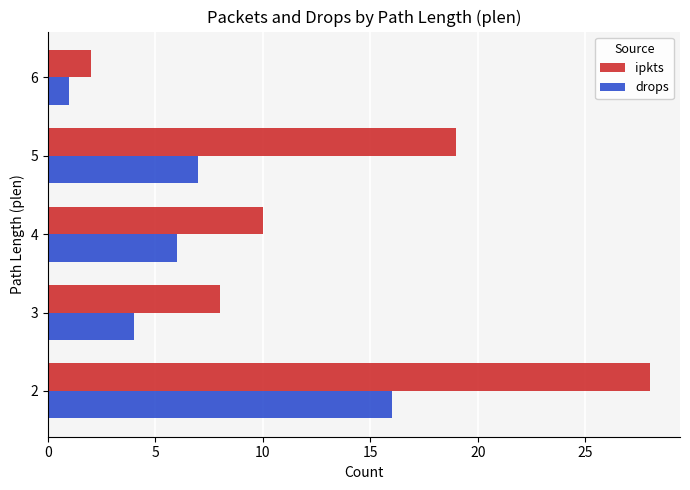

Which series has the widest spread of values?

ipkts